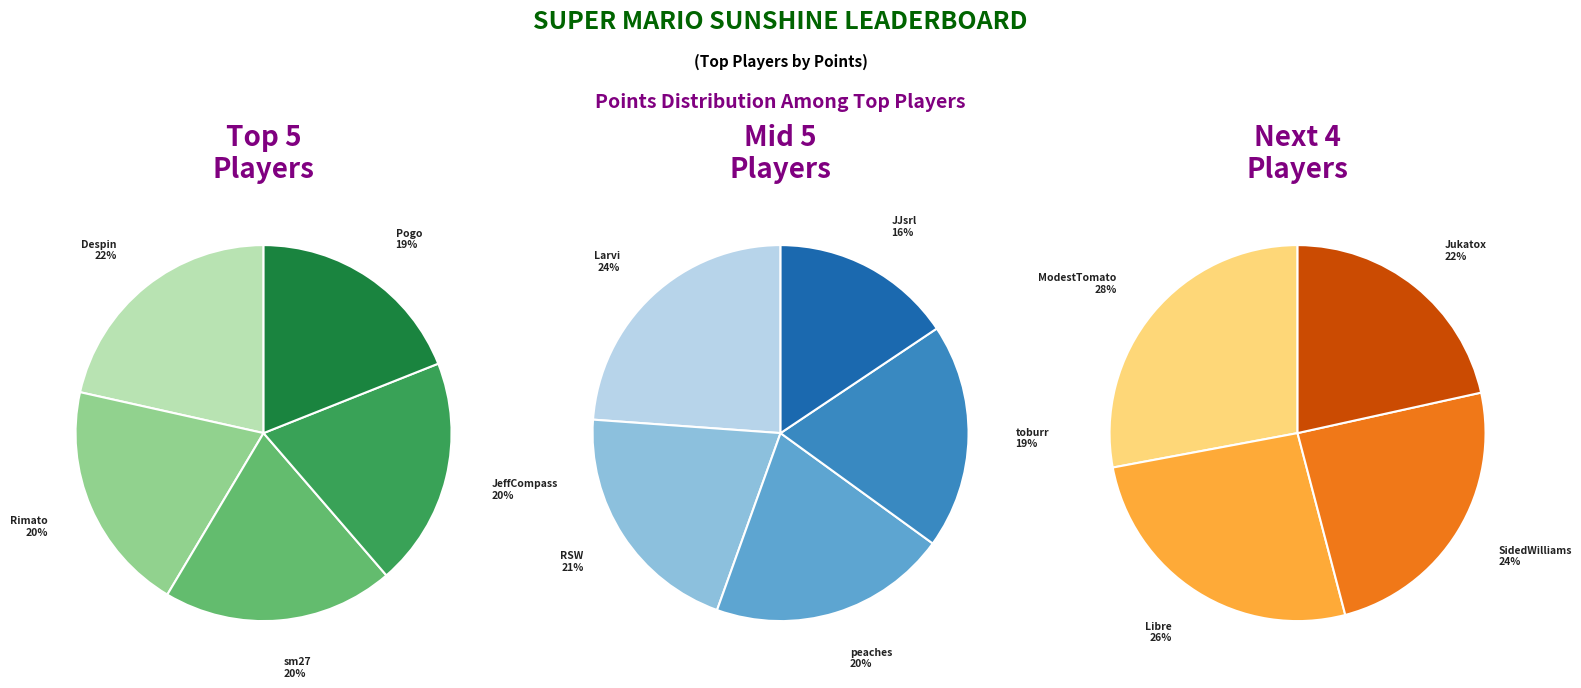

True or false: peaches accounts for 7% of the total.

True